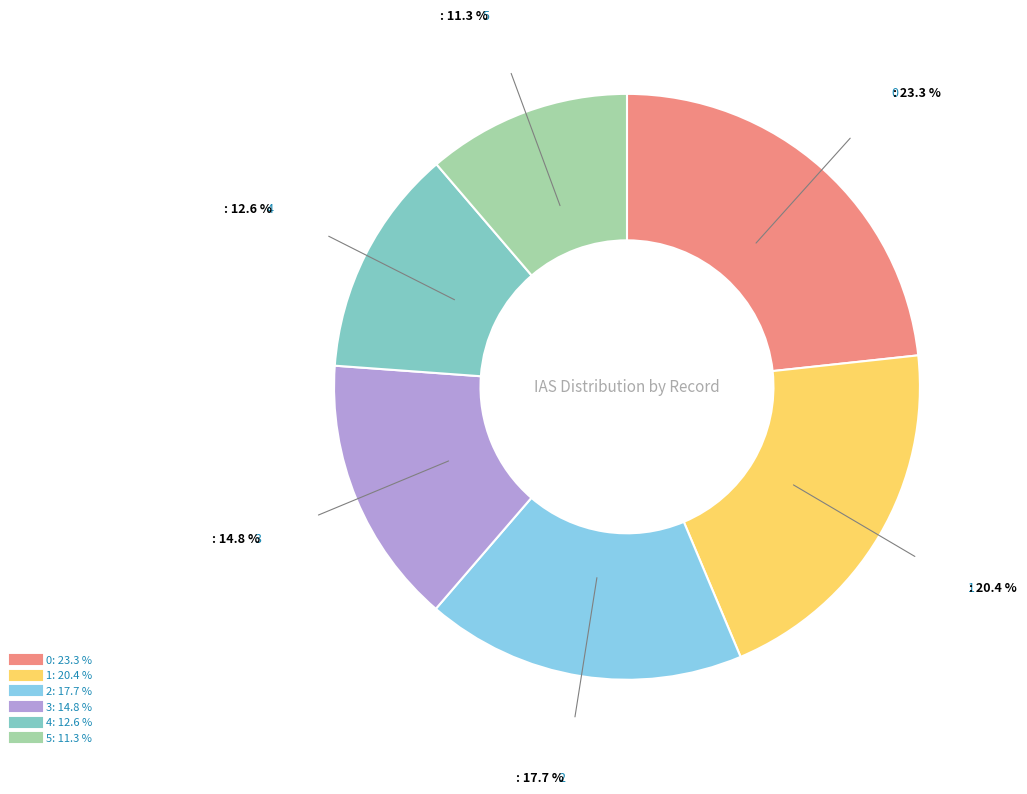

Is 3 the majority of the pie?

No